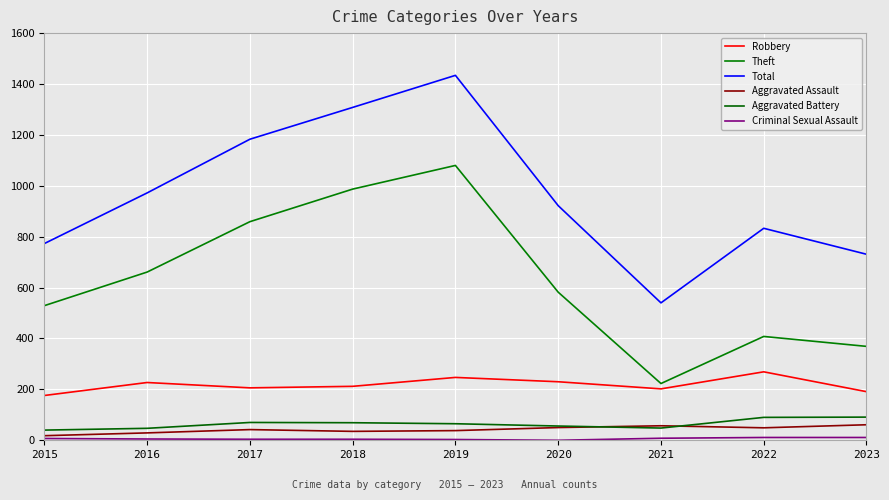

How many data points in Total are less than 922?

4